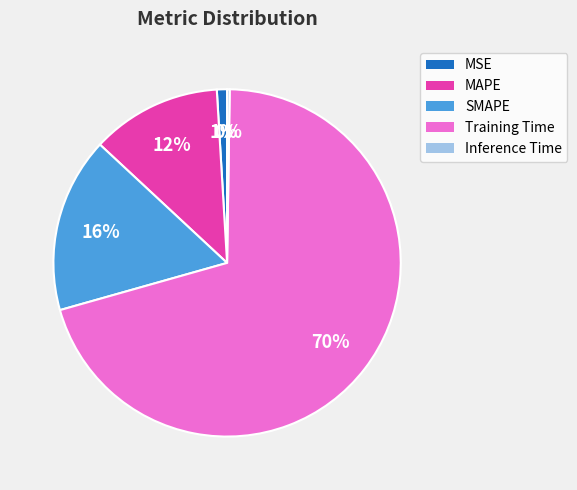

Between MSE and SMAPE, which is larger?

SMAPE